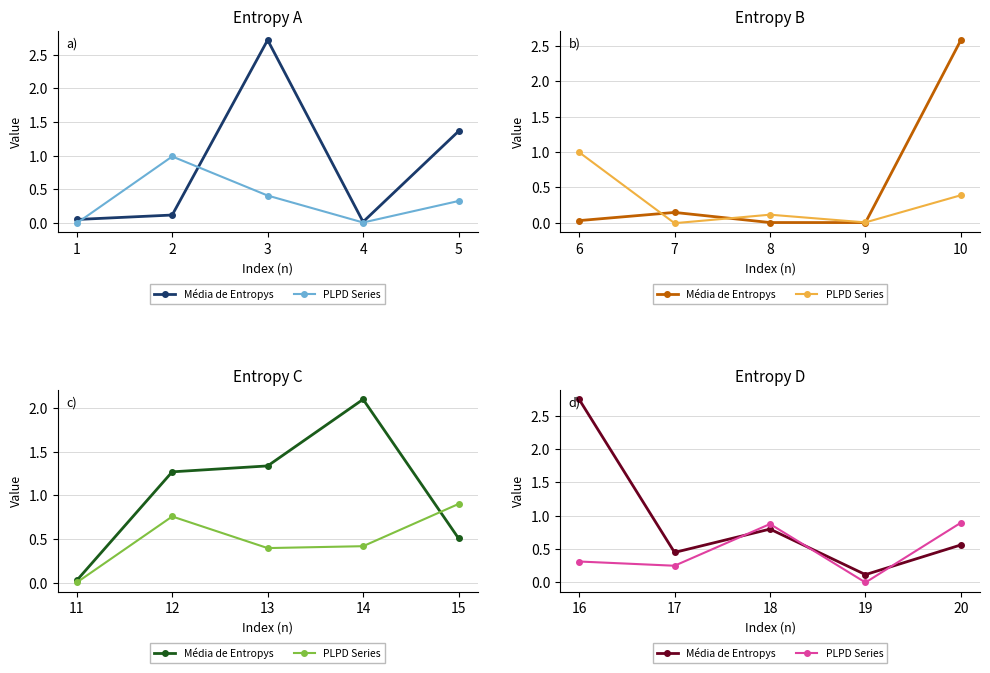

In PLPD Series, how many points are lower than both neighbors (excluding endpoints)?

2